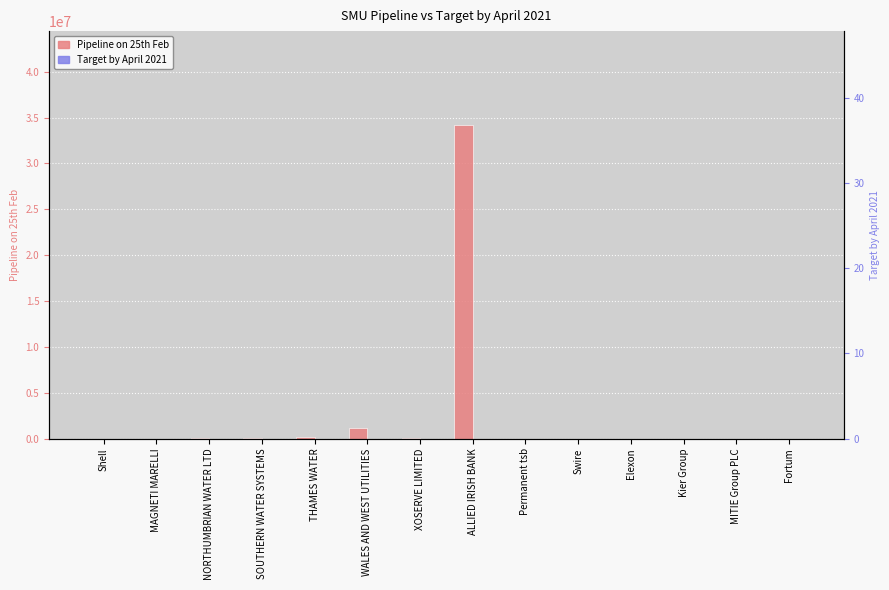

What is the label of the 3rd bar from the right?

Kier Group